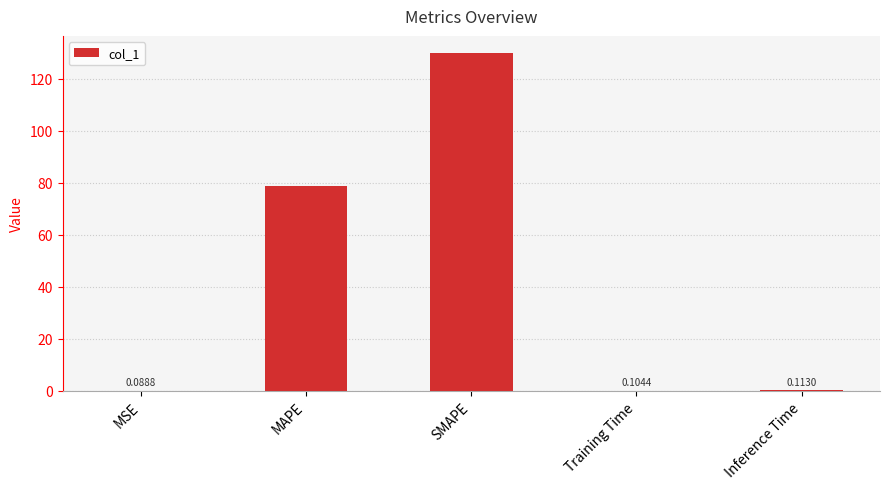

Where is the data nearest to the value 65?

MAPE